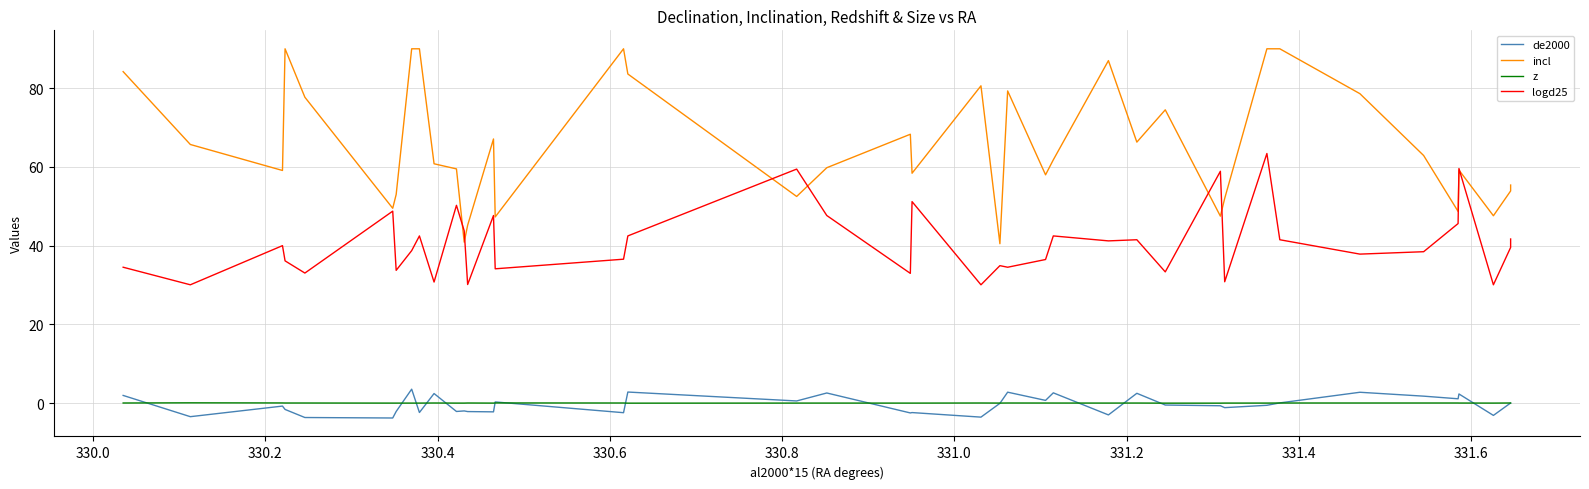

Reading left to right, what are all the values shown in this chart?

de2000: 2.0	-3.4	-0.7	-1.6	-3.6	-3.8	-2.1	3.6	-2.4	2.5	-2.1	-2.0	-2.1	-2.2	0.3	-2.4	2.8	0.6	2.6	-2.5	-2.4	-3.5	-0.0	2.8	0.7	2.6	-3.0	2.5	-0.5	-0.6	-1.1	-0.5	0.1	2.8	1.8	1.1	2.3	-3.1	0.1	0.1
incl: 84.2	65.7	59.1	90.0	77.7	49.5	53.0	90.0	90.0	60.8	59.5	40.9	45.2	67.1	47.3	90.0	83.6	52.5	59.8	68.3	58.4	80.6	40.5	79.3	58.0	61.8	87.0	66.3	74.5	47.5	52.0	90.0	90.0	78.6	62.9	48.7	59.2	47.6	53.9	55.4
z: 0.1	0.1	0.1	0.1	0.0	0.0	0.0	0.0	0.0	0.1	0.0	0.0	0.1	0.0	0.1	0.0	0.0	0.0	0.0	0.0	0.0	0.1	0.0	0.1	0.0	0.0	0.0	0.0	0.0	0.0	0.0	0.0	0.1	0.1	0.1	0.0	0.0	0.0	0.1	0.1
logd25: 34.5	30.1	40.0	36.1	33.0	48.8	33.7	38.7	42.5	30.8	50.2	43.8	30.1	47.7	34.1	36.6	42.5	59.5	47.7	33.0	51.2	30.1	34.9	34.5	36.5	42.5	41.2	41.5	33.4	58.9	30.8	63.4	41.5	37.9	38.5	45.6	59.6	30.1	39.5	41.7